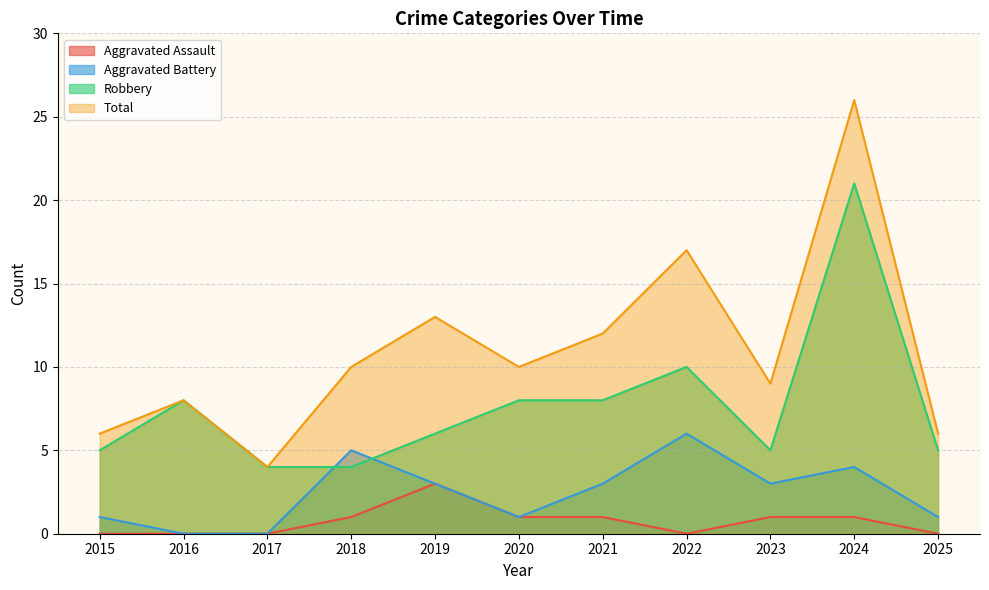

Reading left to right, transcribe all the data shown in this chart.

Aggravated Assault: 2015=0	2016=0	2017=0	2018=1	2019=3	2020=1	2021=1	2022=0	2023=1	2024=1	2025=0
Aggravated Battery: 2015=1	2016=0	2017=0	2018=5	2019=3	2020=1	2021=3	2022=6	2023=3	2024=4	2025=1
Robbery: 2015=5	2016=8	2017=4	2018=4	2019=6	2020=8	2021=8	2022=10	2023=5	2024=21	2025=5
Total: 2015=6	2016=8	2017=4	2018=10	2019=13	2020=10	2021=12	2022=17	2023=9	2024=26	2025=6